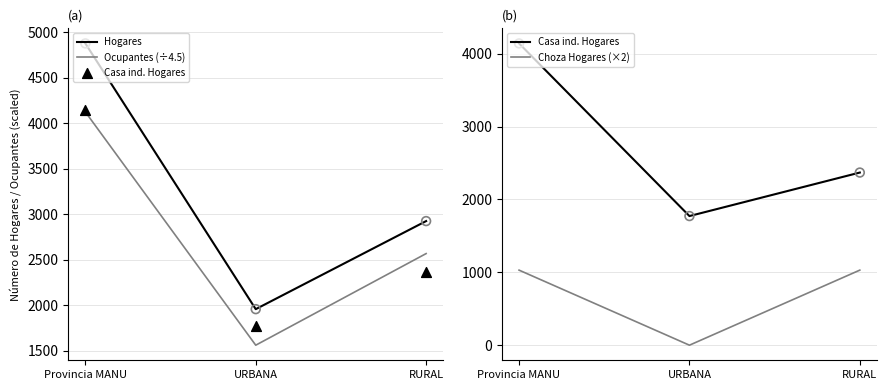

Which series reaches the minimum Y coordinate?

Choza Hogares (×2)